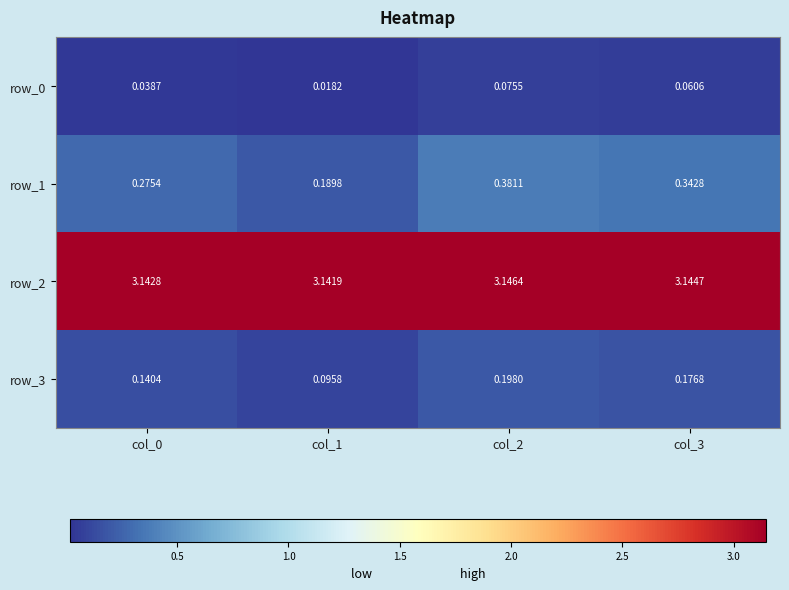

What is the sum of all row_1 values?

1.2